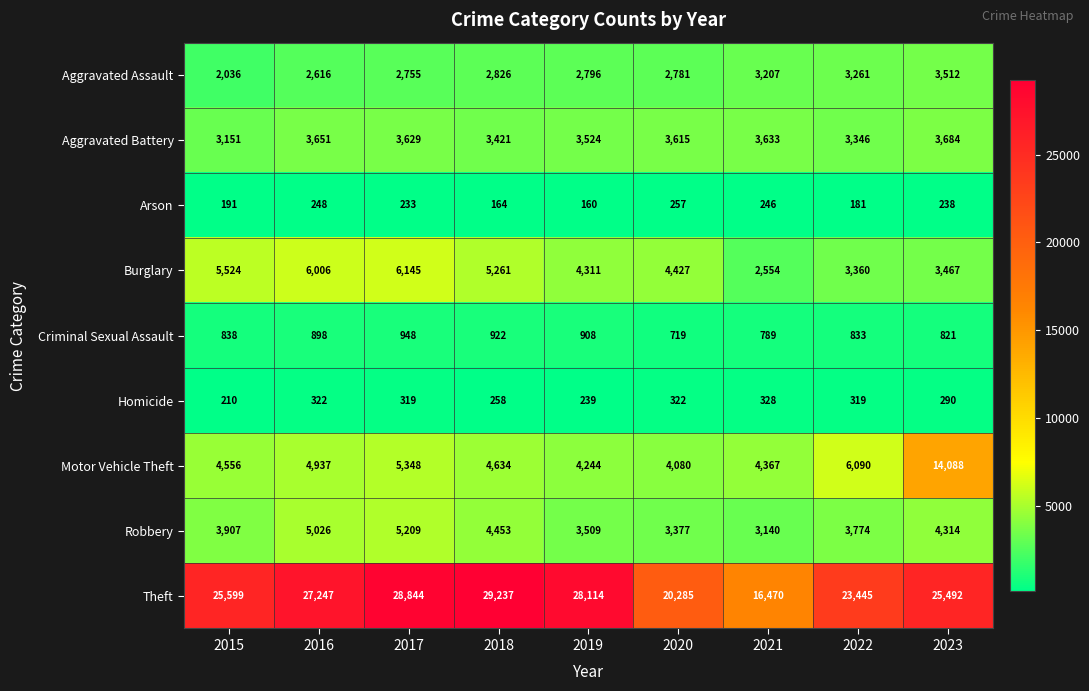

At which category does the chart reach its minimum across all series?

2019